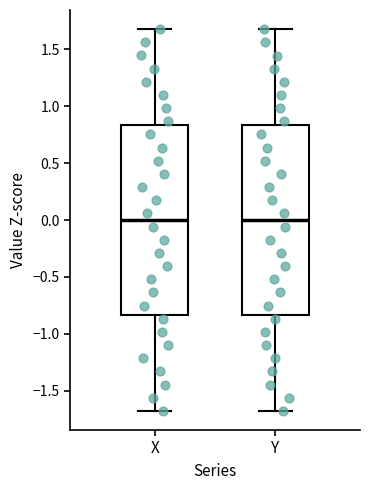

Reading left to right, read every box against the y-axis: the position of its median line, the range the box covers, and the ends of its whiskers. The values are not printed on the chart, so give them approximately, as read against the axis.

X: median 0.00, box -0.85 to 0.85, whiskers -1.70 to 1.70
Y: median 0.00, box -0.85 to 0.85, whiskers -1.70 to 1.70